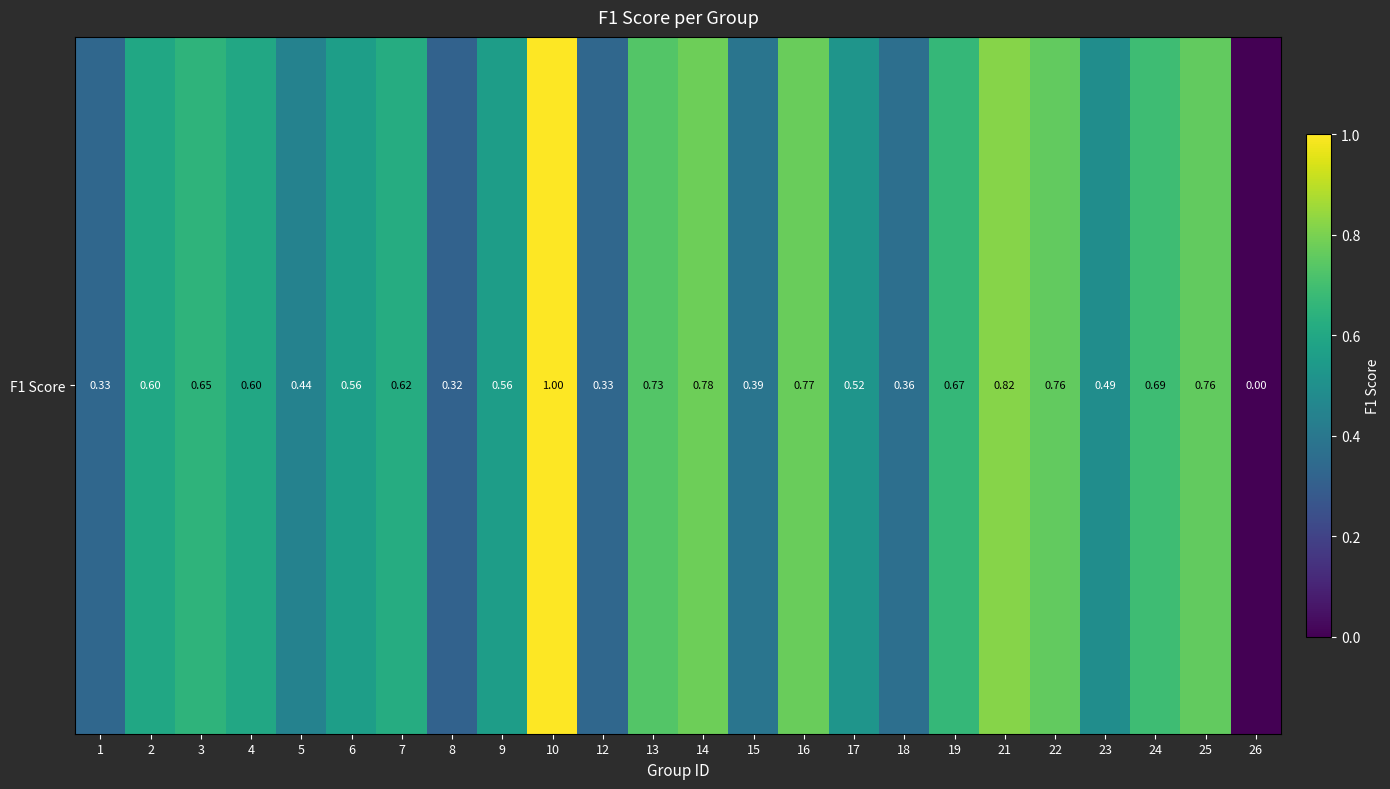

At which category does the chart reach its minimum across all series?

26